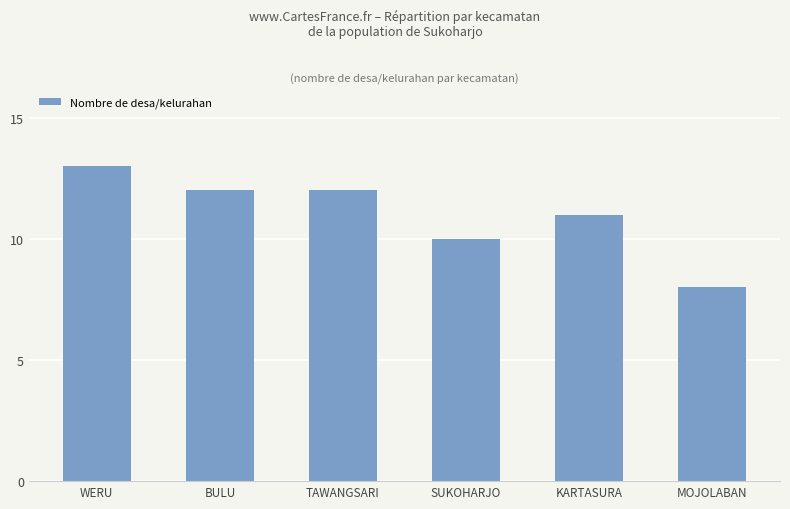

Count the values in the range 10 to 12.

4